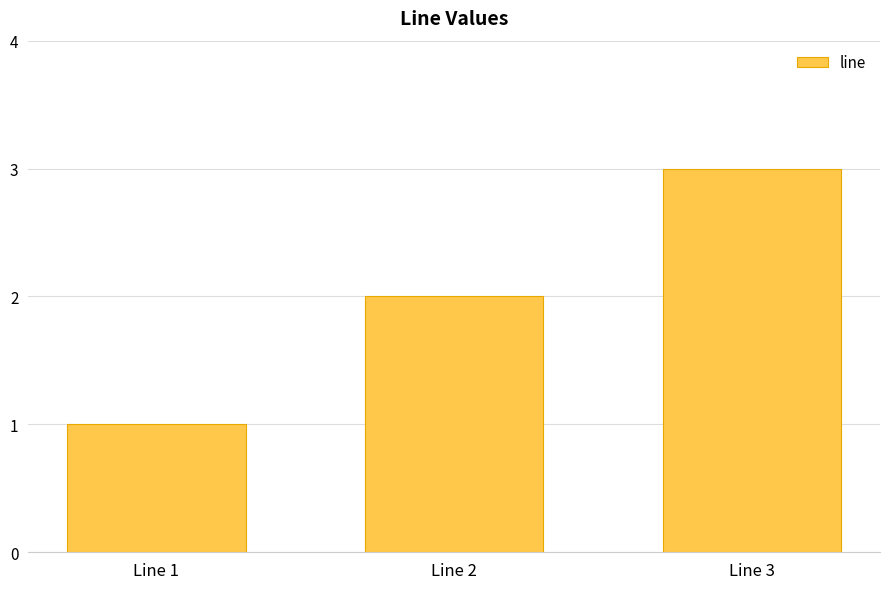

List the labels in order of value, largest first.

Line 3, Line 2, Line 1